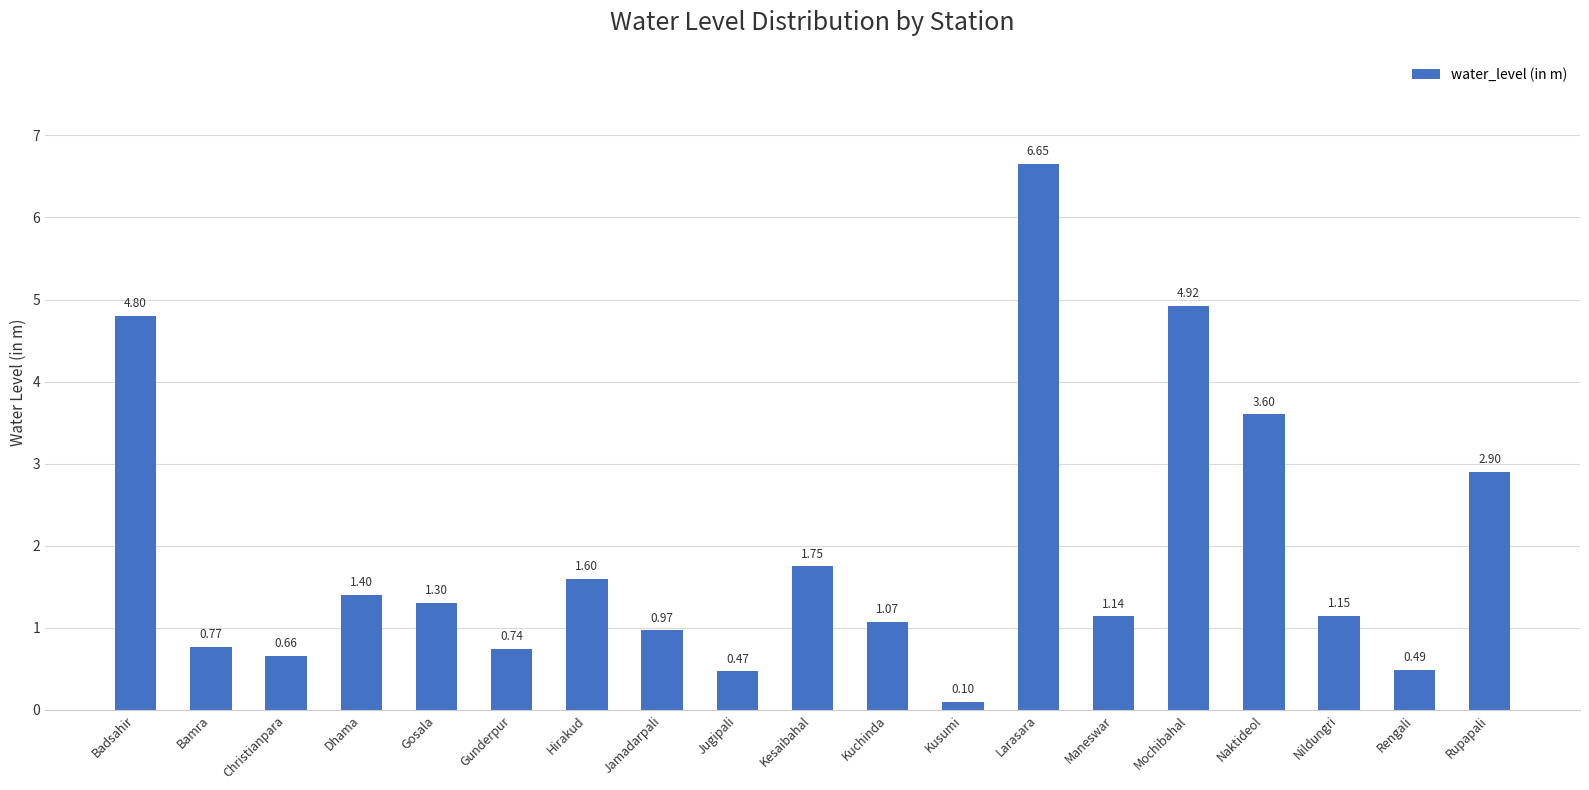

At which category does the chart reach its peak across all series?

Larasara